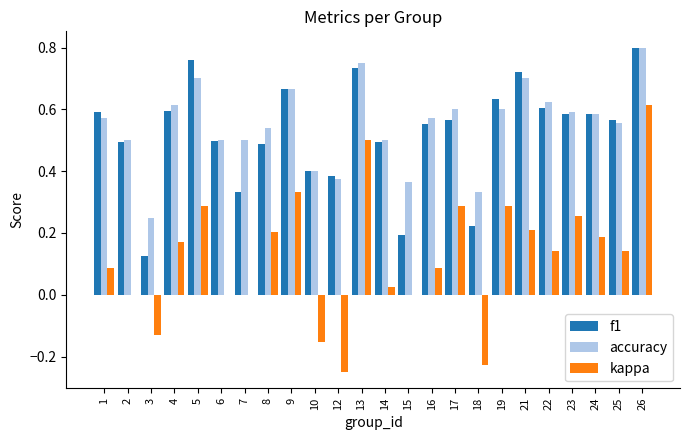

What is the sum of all accuracy values?

13.2